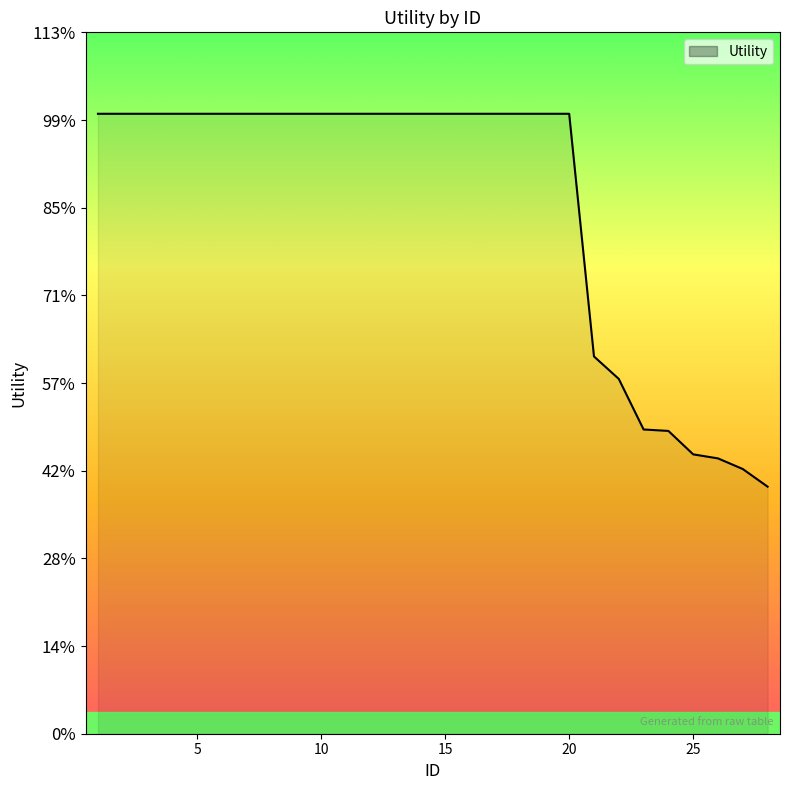

Does the chart display data point markers on the line(s)?

No